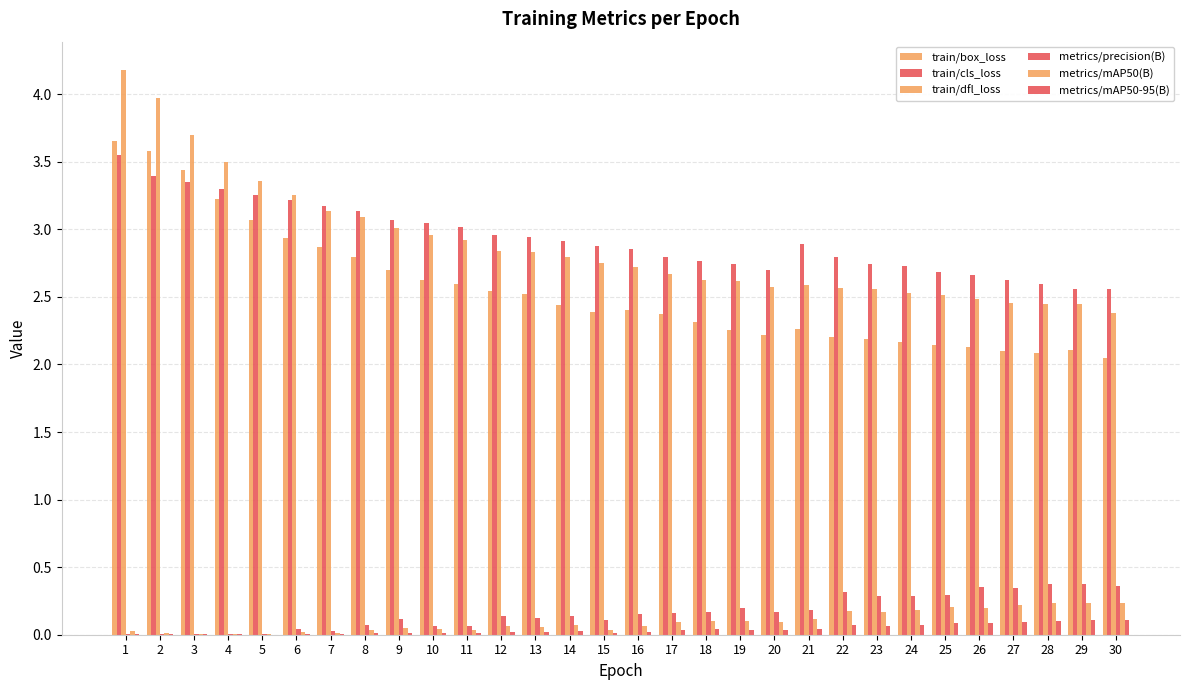

Reading right to left, extract all data points from this chart.

train/box_loss: 2.0	2.1	2.1	2.1	2.1	2.1	2.2	2.2	2.2	2.3	2.2	2.3	2.3	2.4	2.4	2.4	2.4	2.5	2.5	2.6	2.6	2.7	2.8	2.9	2.9	3.1	3.2	3.4	3.6	3.7
train/cls_loss: 2.6	2.6	2.6	2.6	2.7	2.7	2.7	2.7	2.8	2.9	2.7	2.7	2.8	2.8	2.9	2.9	2.9	2.9	3.0	3.0	3.0	3.1	3.1	3.2	3.2	3.3	3.3	3.3	3.4	3.5
train/dfl_loss: 2.4	2.4	2.5	2.5	2.5	2.5	2.5	2.6	2.6	2.6	2.6	2.6	2.6	2.7	2.7	2.8	2.8	2.8	2.8	2.9	3.0	3.0	3.1	3.1	3.3	3.4	3.5	3.7	4.0	4.2
metrics/precision(B): 0.4	0.4	0.4	0.3	0.4	0.3	0.3	0.3	0.3	0.2	0.2	0.2	0.2	0.2	0.2	0.1	0.1	0.1	0.1	0.1	0.1	0.1	0.1	0.0	0.0	0.0	0.0	0.0	0.0	0.0
metrics/mAP50(B): 0.2	0.2	0.2	0.2	0.2	0.2	0.2	0.2	0.2	0.1	0.1	0.1	0.1	0.1	0.1	0.0	0.1	0.1	0.1	0.0	0.0	0.0	0.0	0.0	0.0	0.0	0.0	0.0	0.0	0.0
metrics/mAP50-95(B): 0.1	0.1	0.1	0.1	0.1	0.1	0.1	0.1	0.1	0.0	0.0	0.0	0.0	0.0	0.0	0.0	0.0	0.0	0.0	0.0	0.0	0.0	0.0	0.0	0.0	0.0	0.0	0.0	0.0	0.0